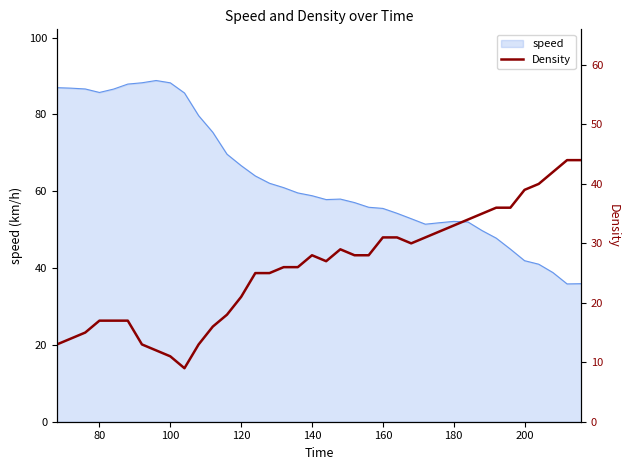

The speed series shows 60.4 at 200. True or false?

False